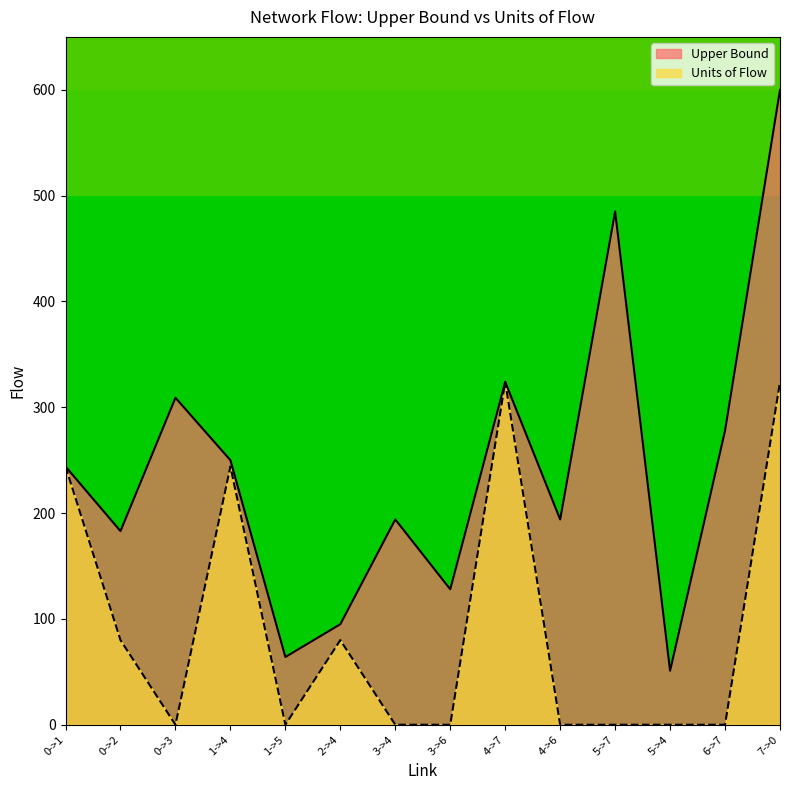

At 6->7, list the series in order from largest to smallest.

Upper Bound, Units of Flow